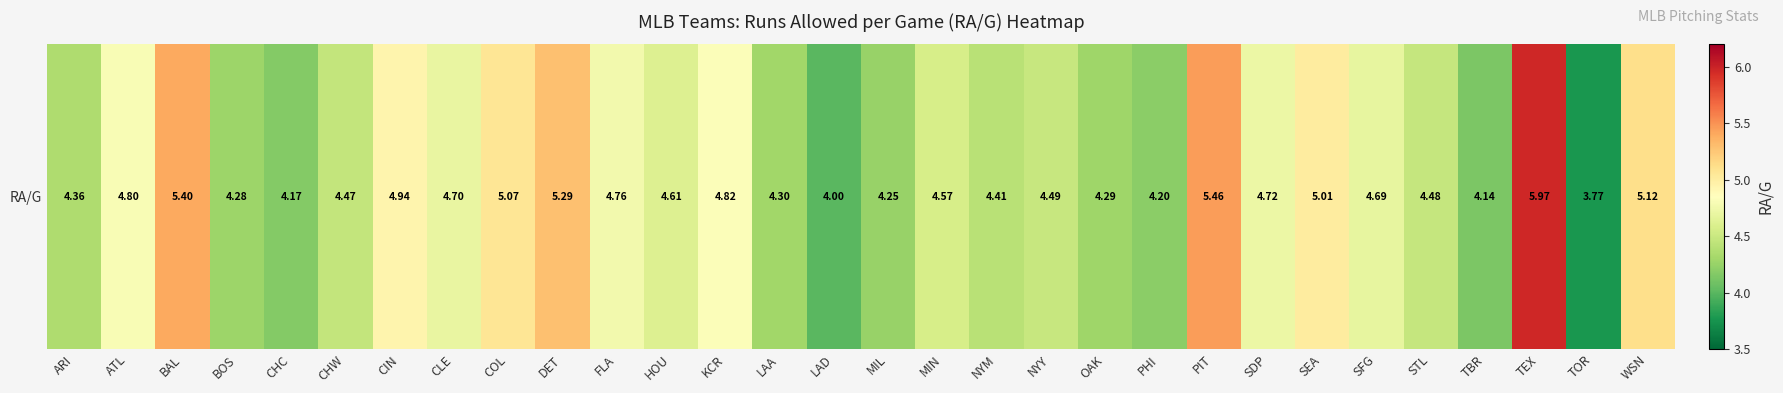

What is the ratio of the value at FLA to the value at ATL?

1.0